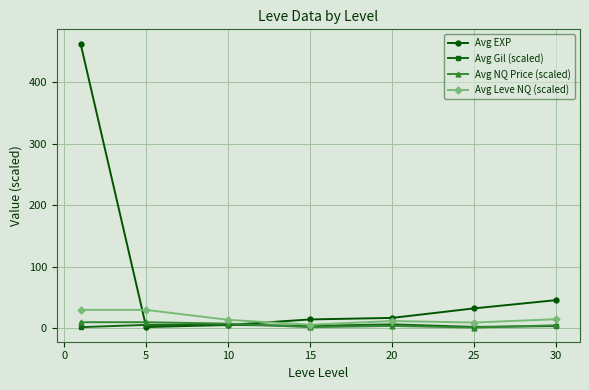

What is the difference between the maximum and minimum values in the Avg Leve NQ (scaled) series?

24.1